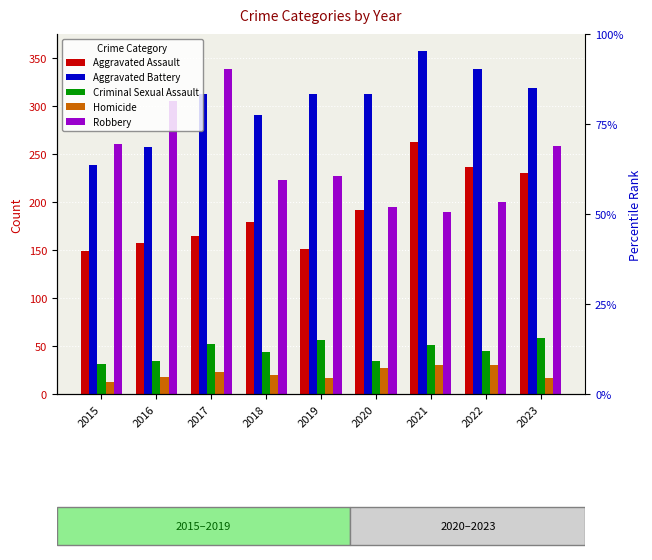

How many groups of bars are there?

9